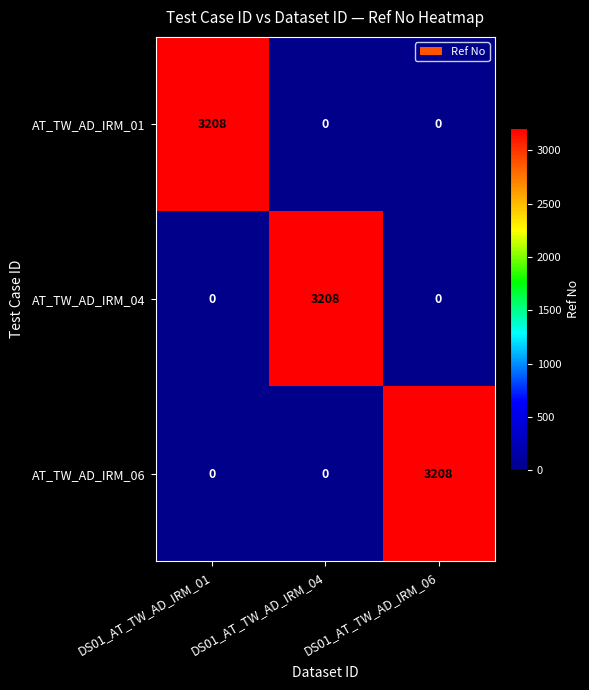

True or false: AT_TW_AD_IRM_01 has a value of 979 at DS01_AT_TW_AD_IRM_01.

False